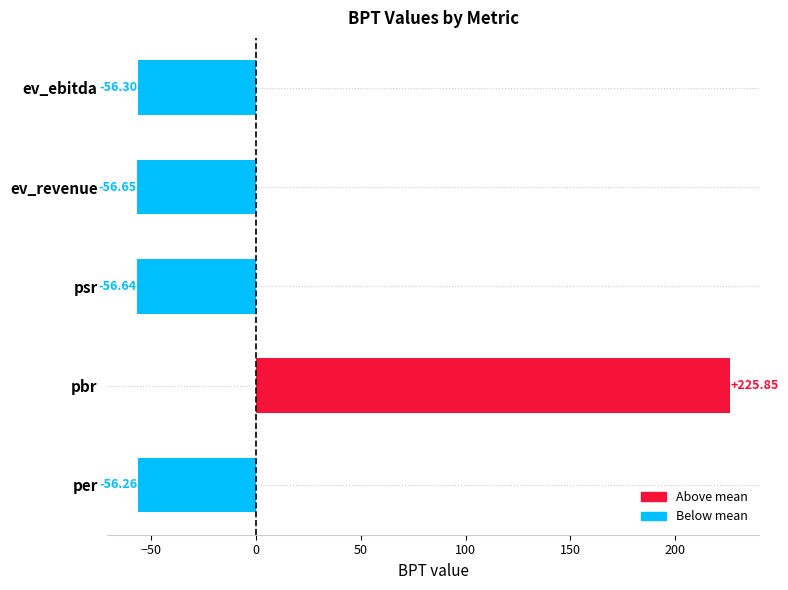

Between per and psr, which is larger?

per